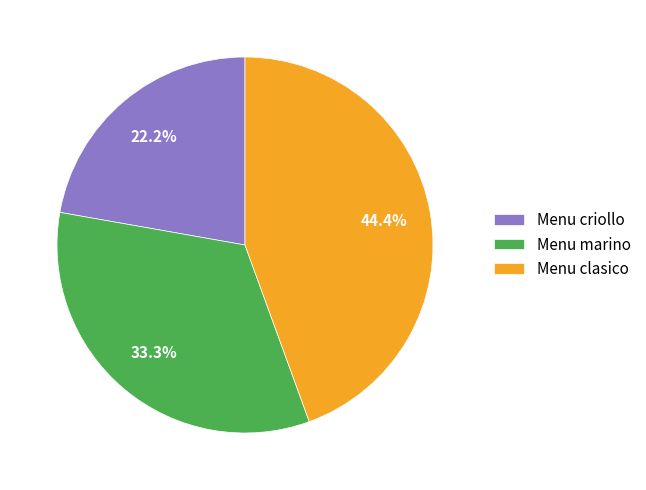

Is there any slice that represents more than half of the pie?

No